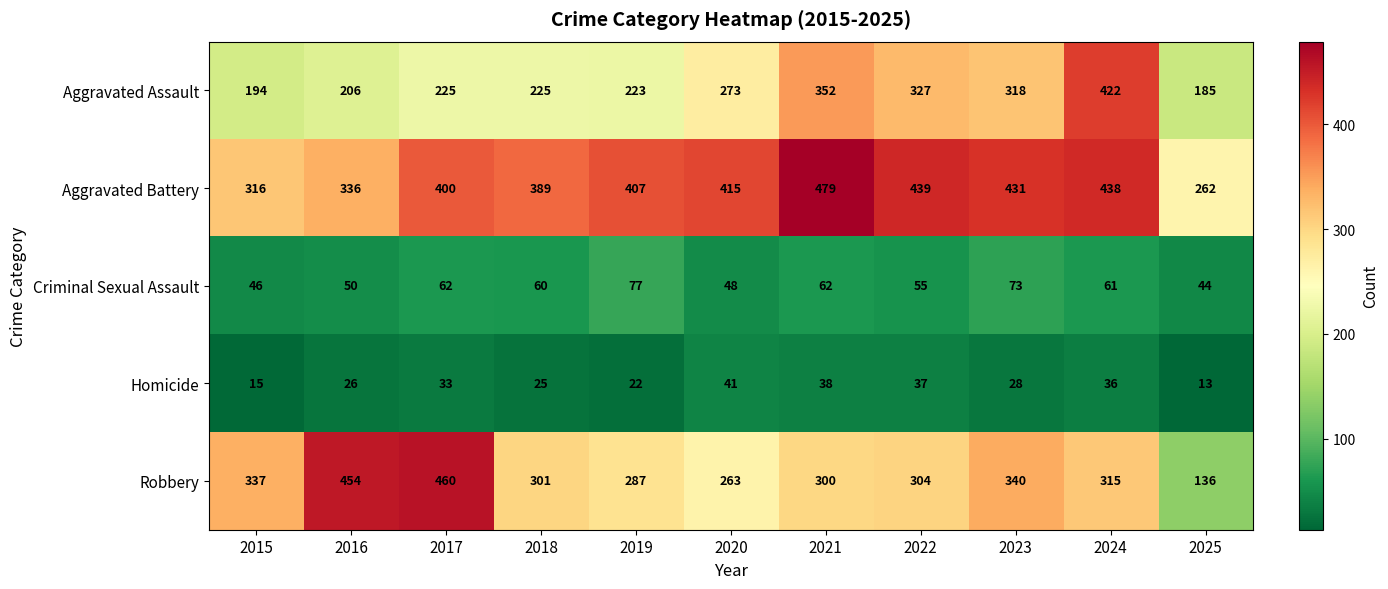

What is the average value of the Aggravated Battery series?

392